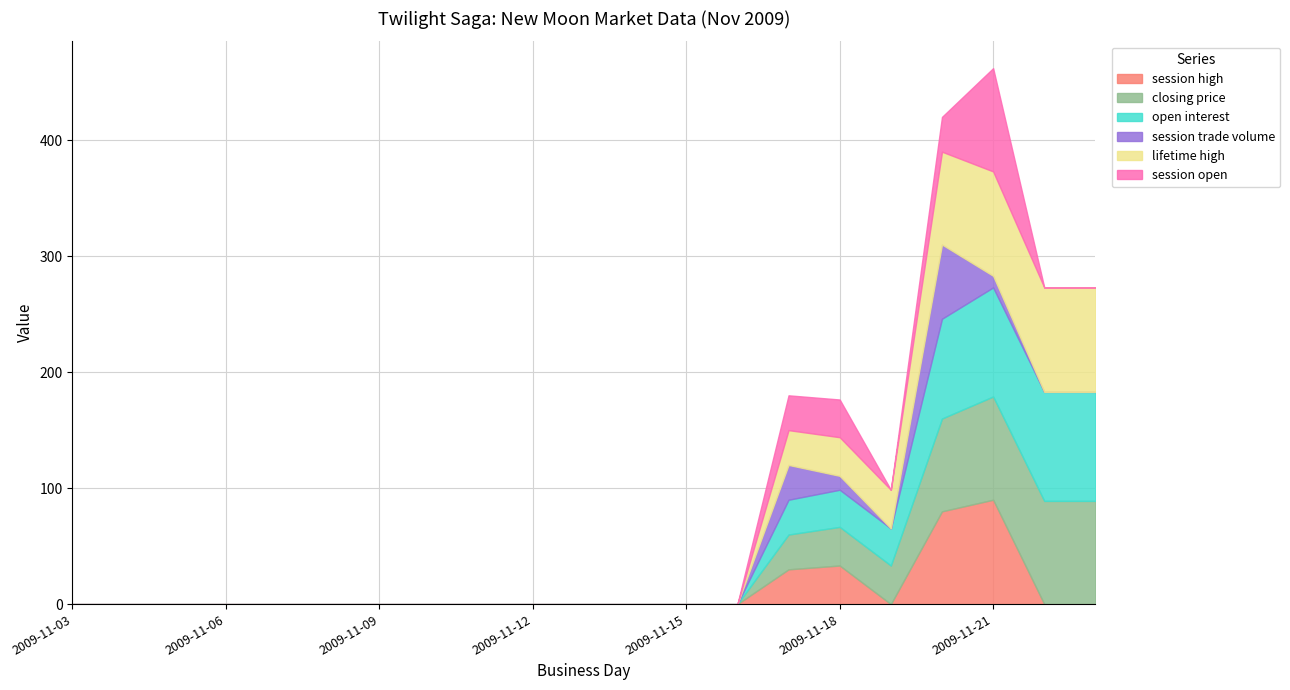

How many series are shown in this chart?

6